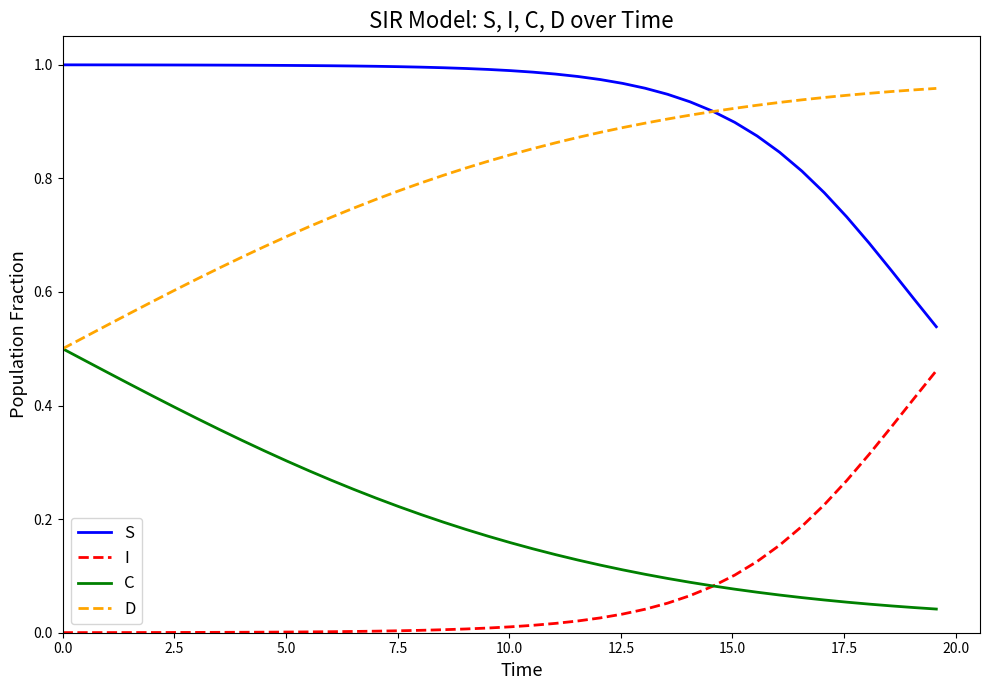

Does the chart have visible grid lines?

No